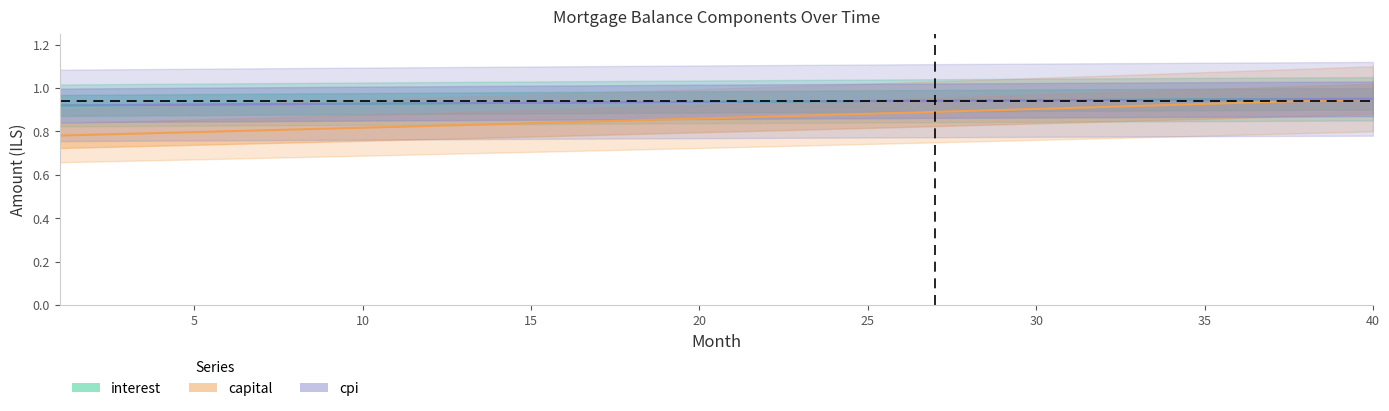

What is the value of the opening_balance point at the 6th from the left?

0.9